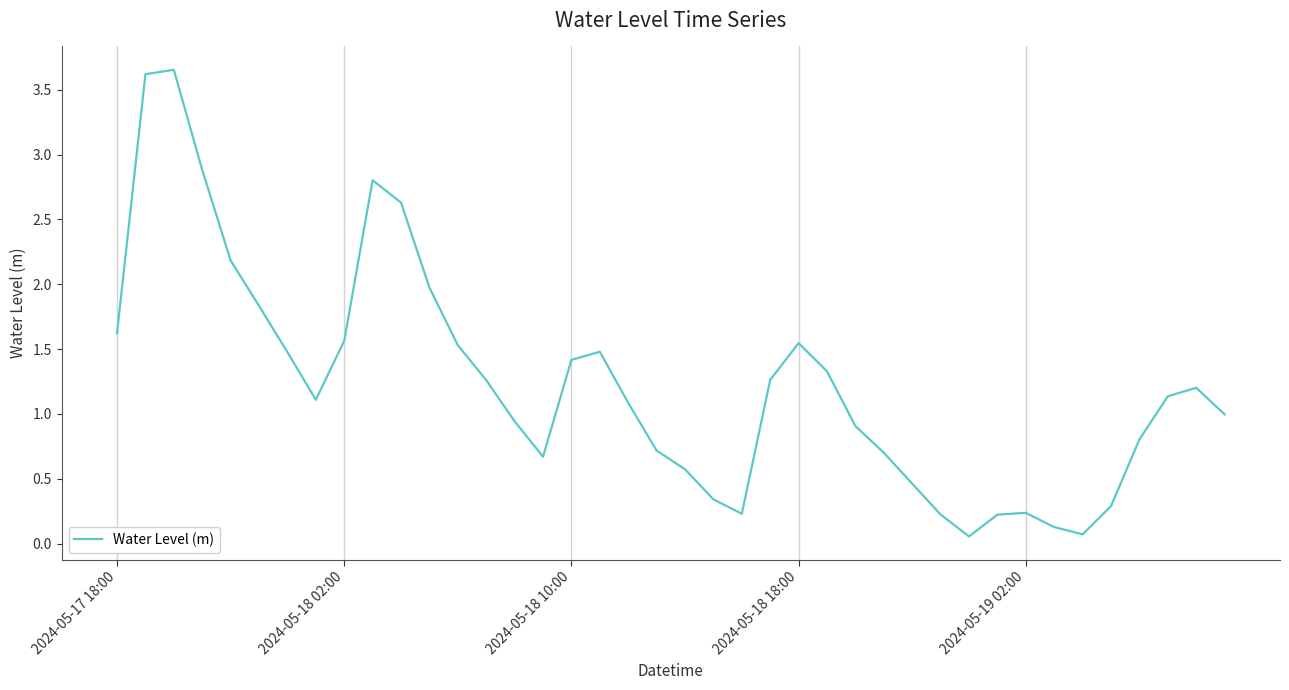

What is the difference between the maximum and minimum values?

3.6